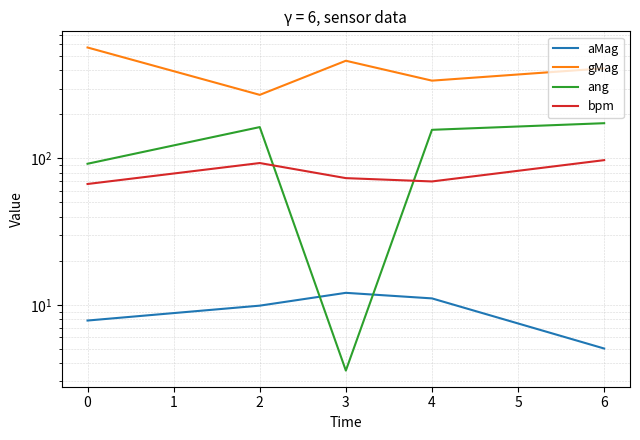

What is the sum of all aMag values?

45.9